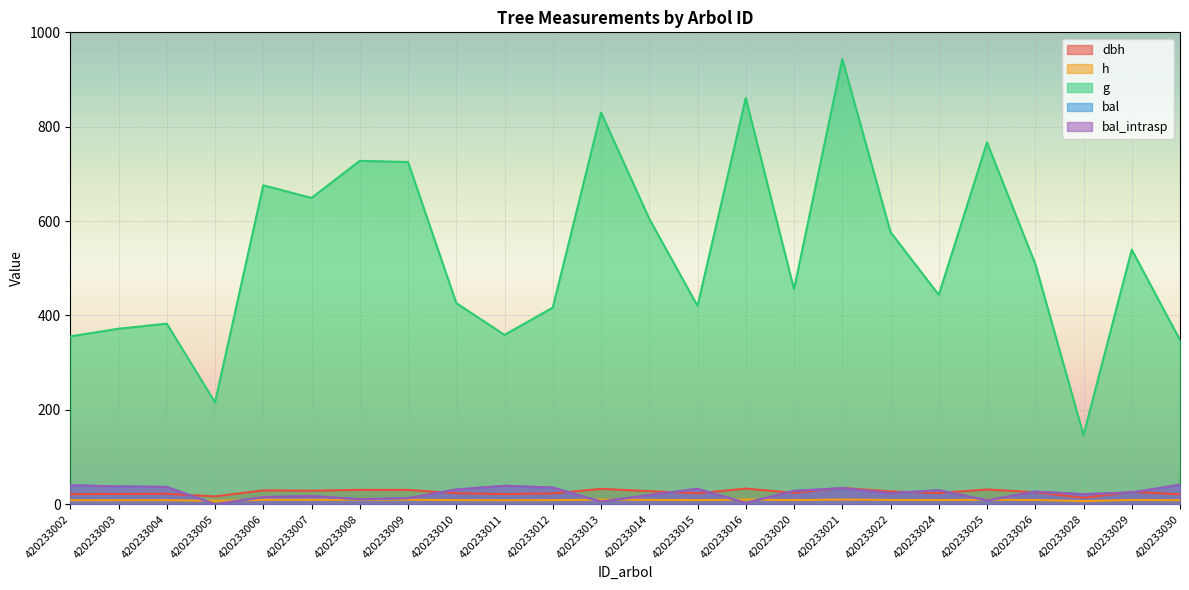

At which category is the sum across all series the highest?

420233021